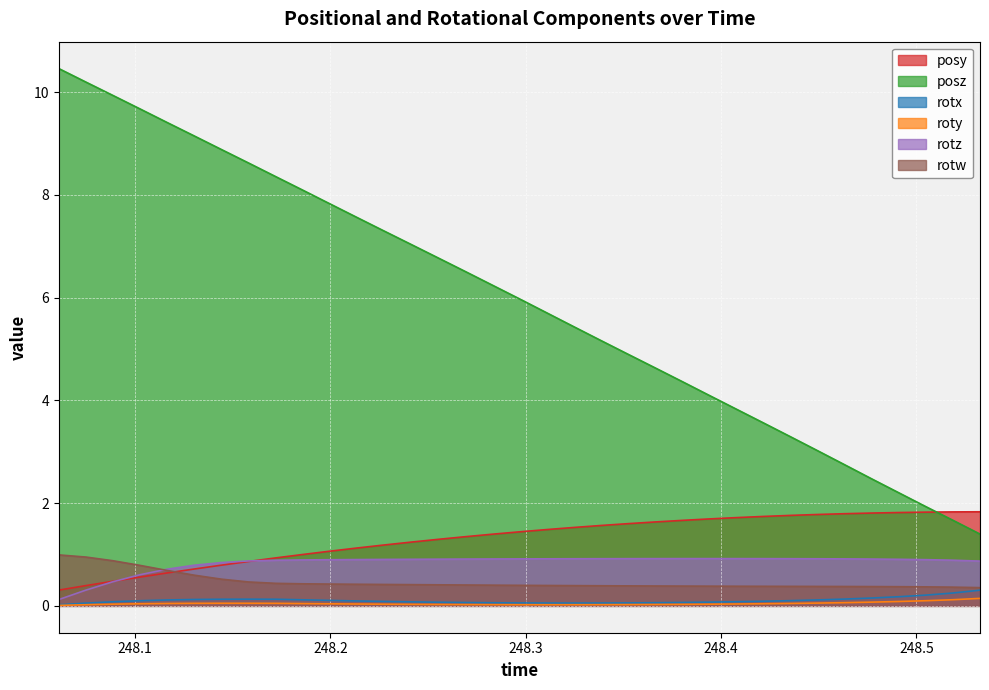

Which series has the largest total across all categories?

posz